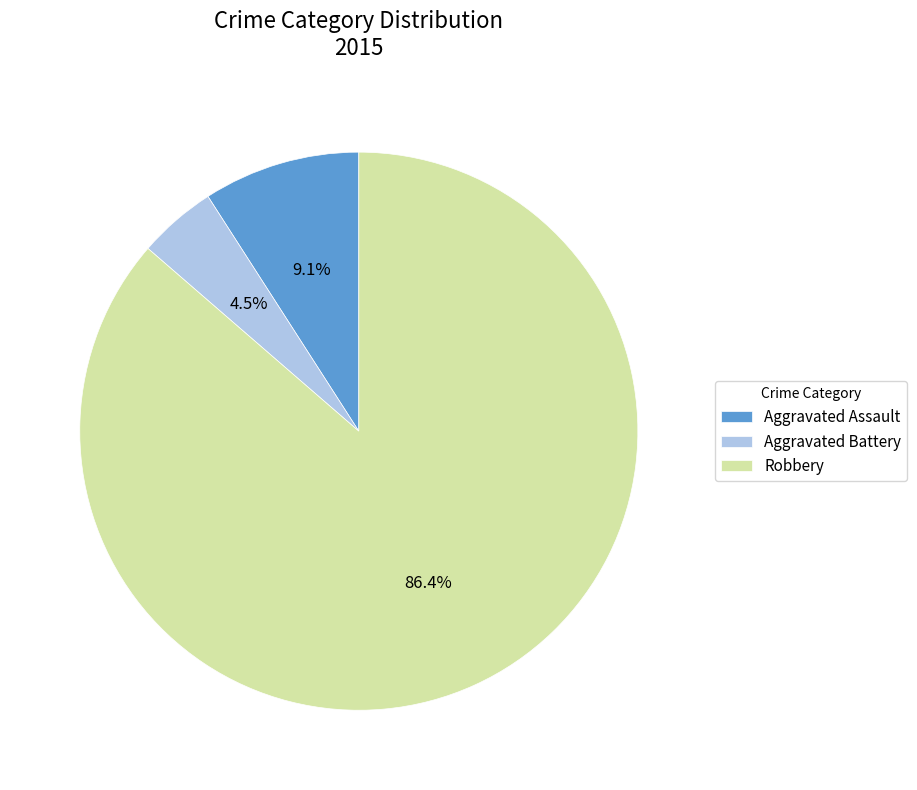

Does Robbery account for over 50% of the chart?

Yes